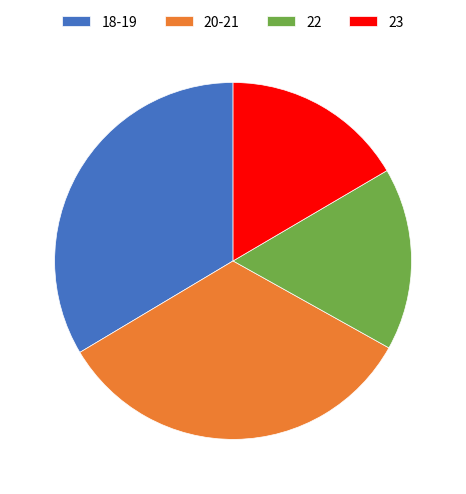

Is there a majority slice in this chart?

No